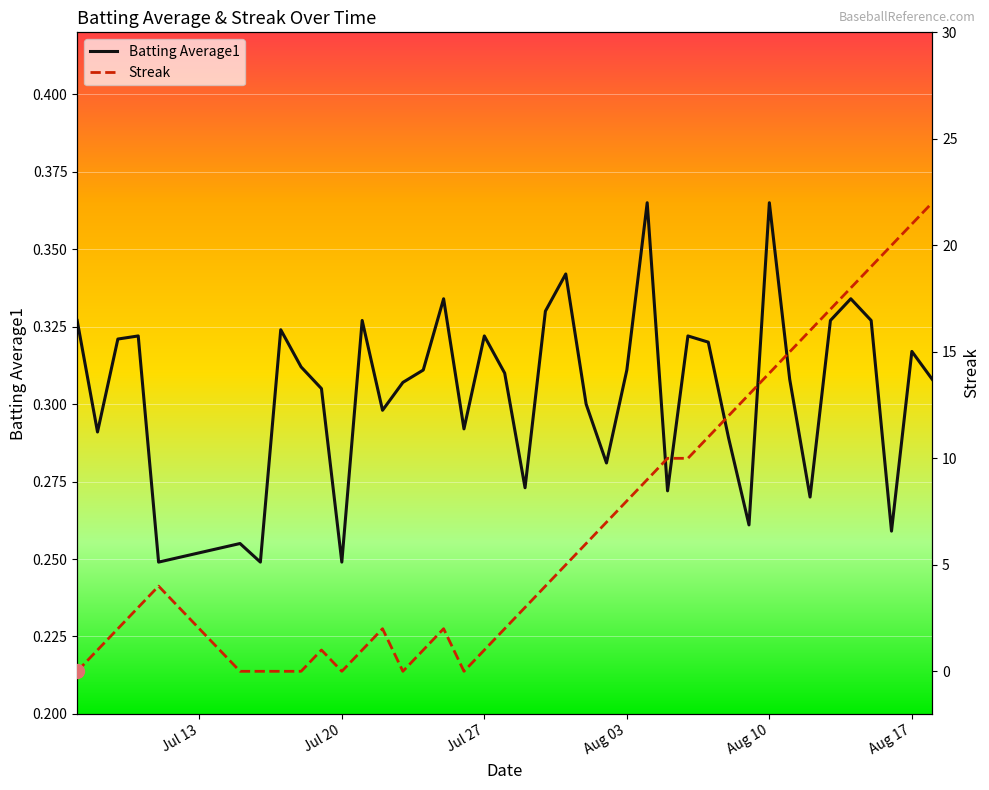

List the labels in order of Streak value, largest first.

2010-08-18, 2010-08-17, 2010-08-16, 2010-08-15, 2010-08-14, 2010-08-13, 2010-08-12, 2010-08-11, 2010-08-10, 2010-08-09, 2010-08-08, 2010-08-07, 2010-08-05, 2010-08-06, 2010-08-04, 2010-08-03, 2010-08-02, 2010-08-01, 2010-07-31, 2010-07-11, 2010-07-30, 2010-07-10, 2010-07-29, 2010-07-09, 2010-07-22, 2010-07-25, 2010-07-28, 2010-07-08, 2010-07-19, 2010-07-21, 2010-07-24, 2010-07-27, 2010-07-07, 2010-07-15, 2010-07-16, 2010-07-17, 2010-07-18, 2010-07-20, 2010-07-23, 2010-07-26